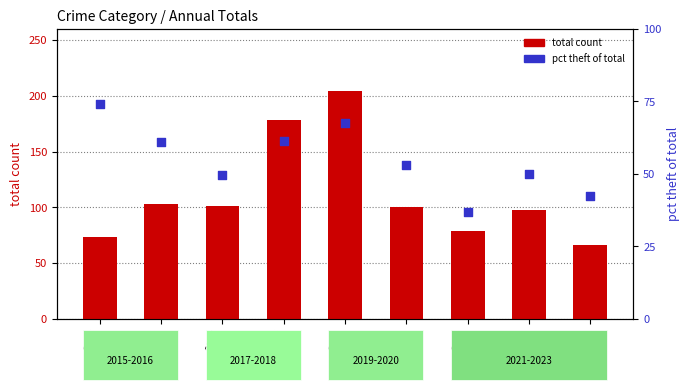

At which category is the sum across all series the highest?

2019